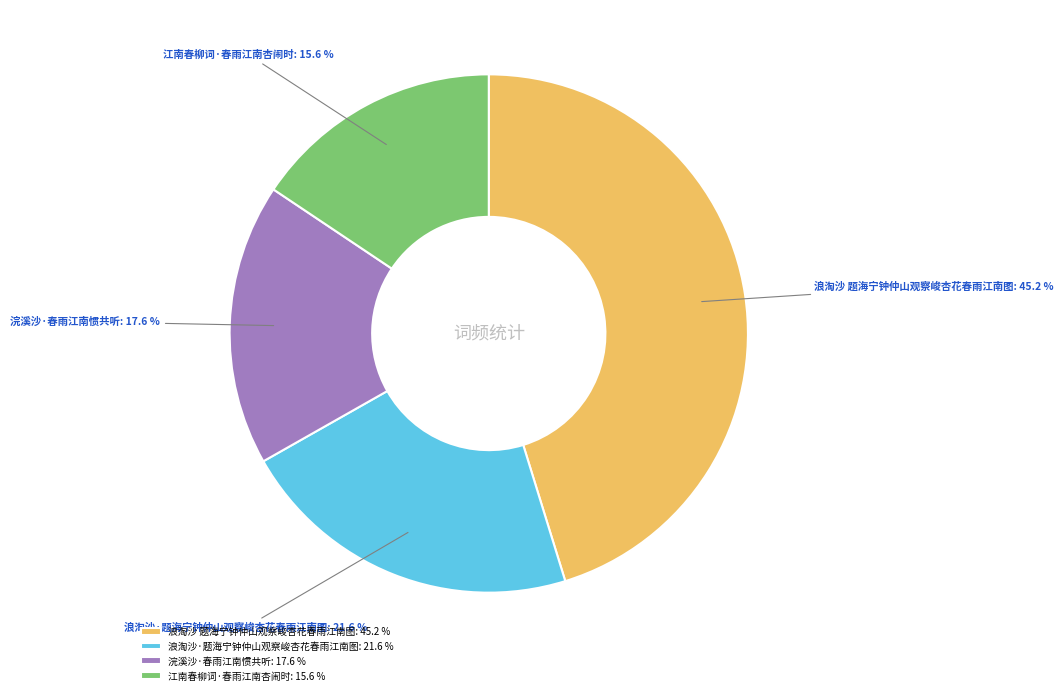

Which category has the biggest portion of the pie?

浪淘沙 题海宁钟仲山观察峻杏花春雨江南图